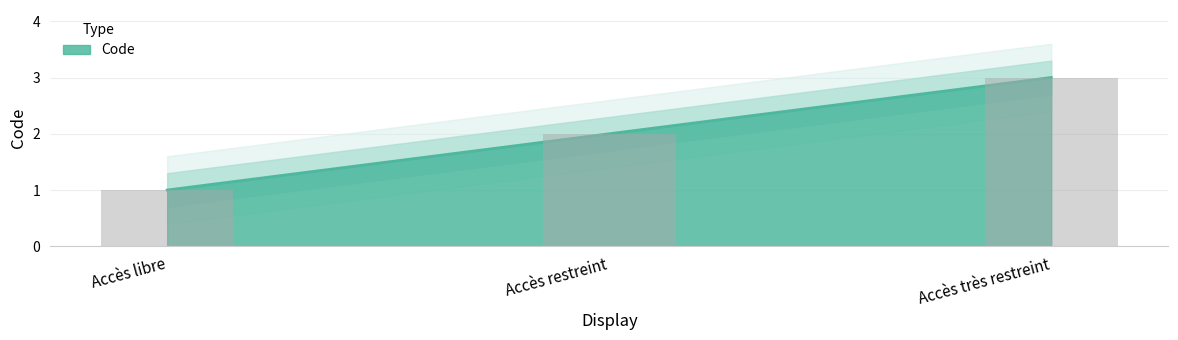

Is it true that the value at Accès libre is 1?

True